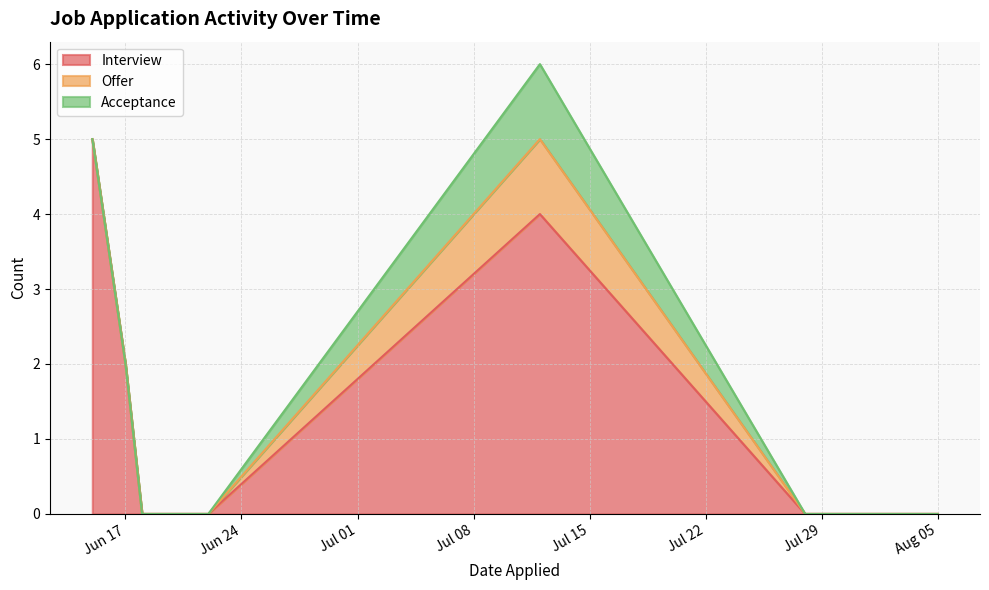

What is the greatest value displayed?

5